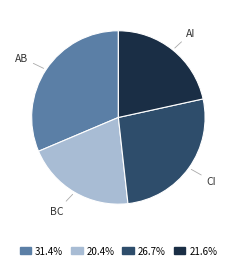

What is the ratio of the value at BC to the value at CI?

0.8